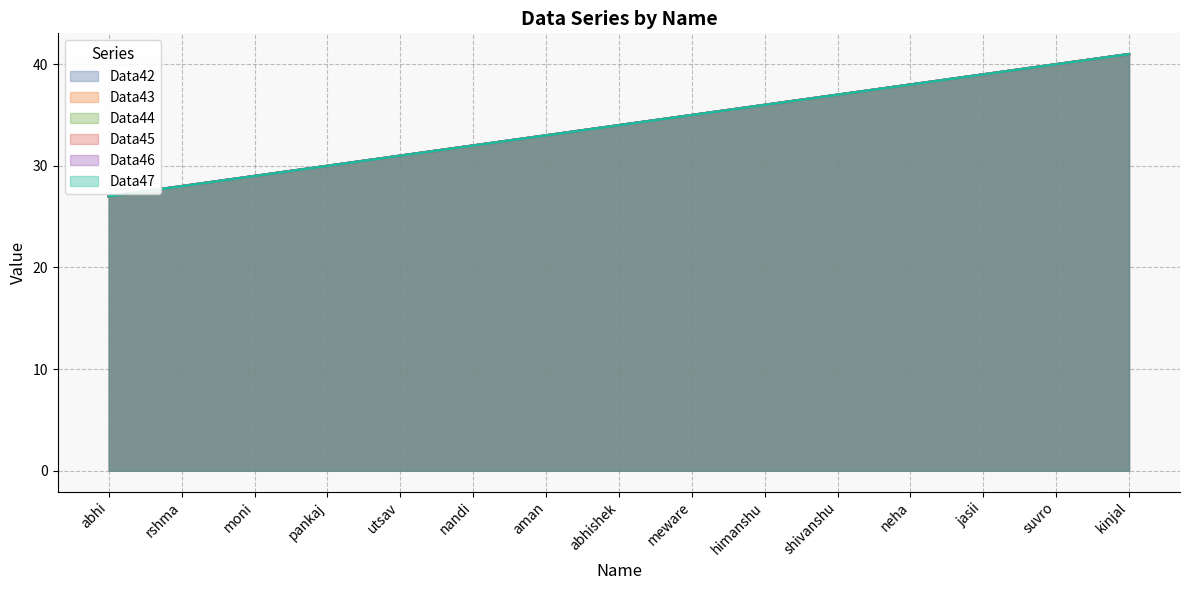

What is the difference between the Data44 values at jasii and aman?

6